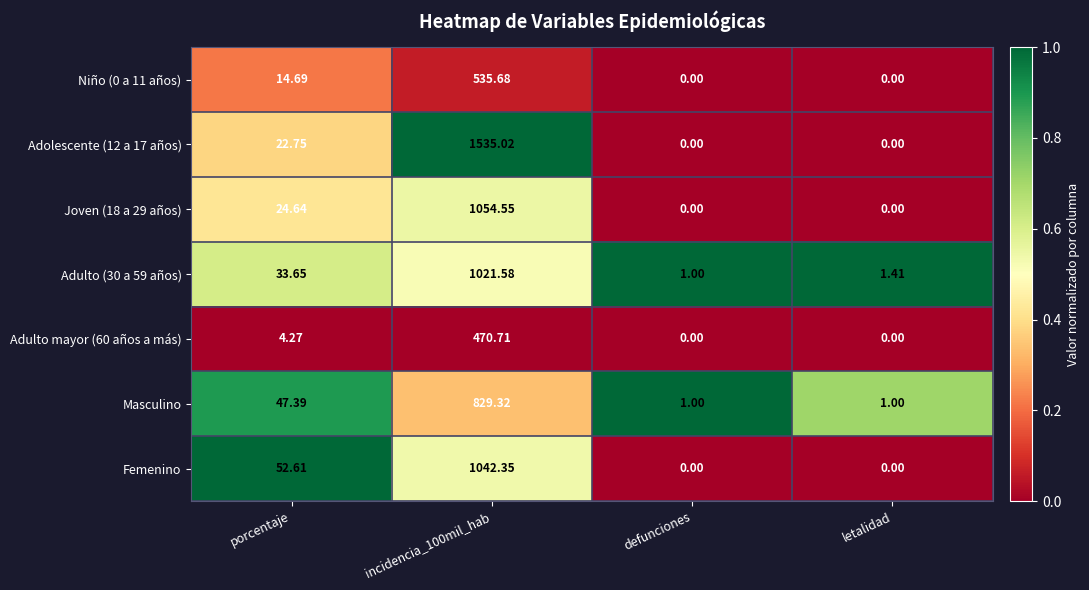

Where is Adolescente (12 a 17 años) nearest to the value 767?

porcentaje